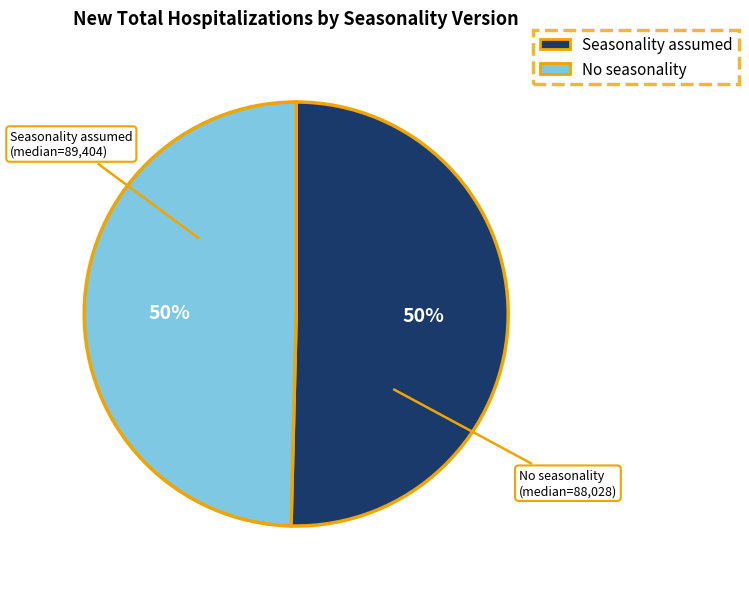

True or false: Seasonality assumed accounts for 37% of the total.

False